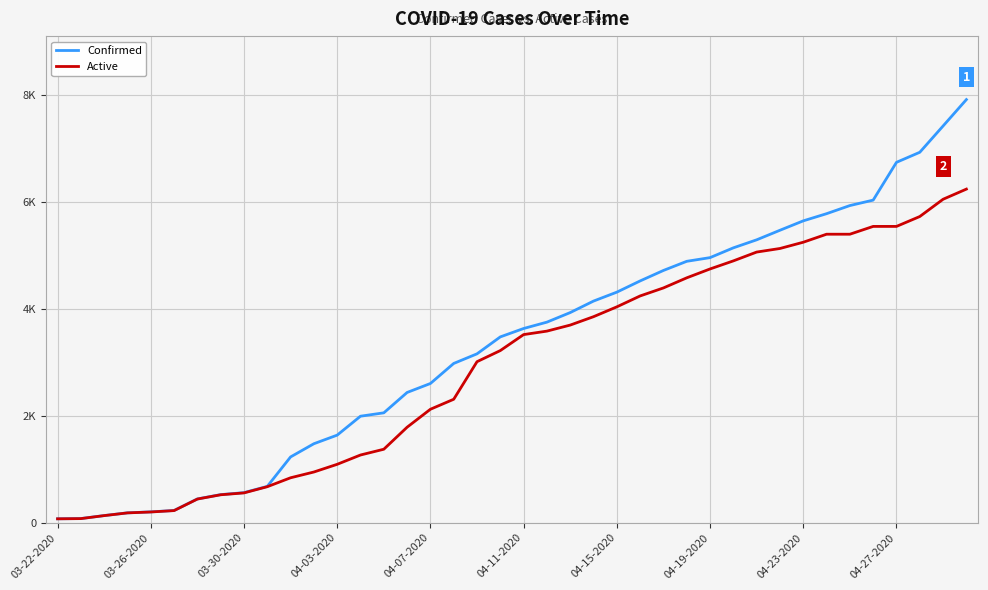

Which category has the lowest value in the Active series?

03-22-2020